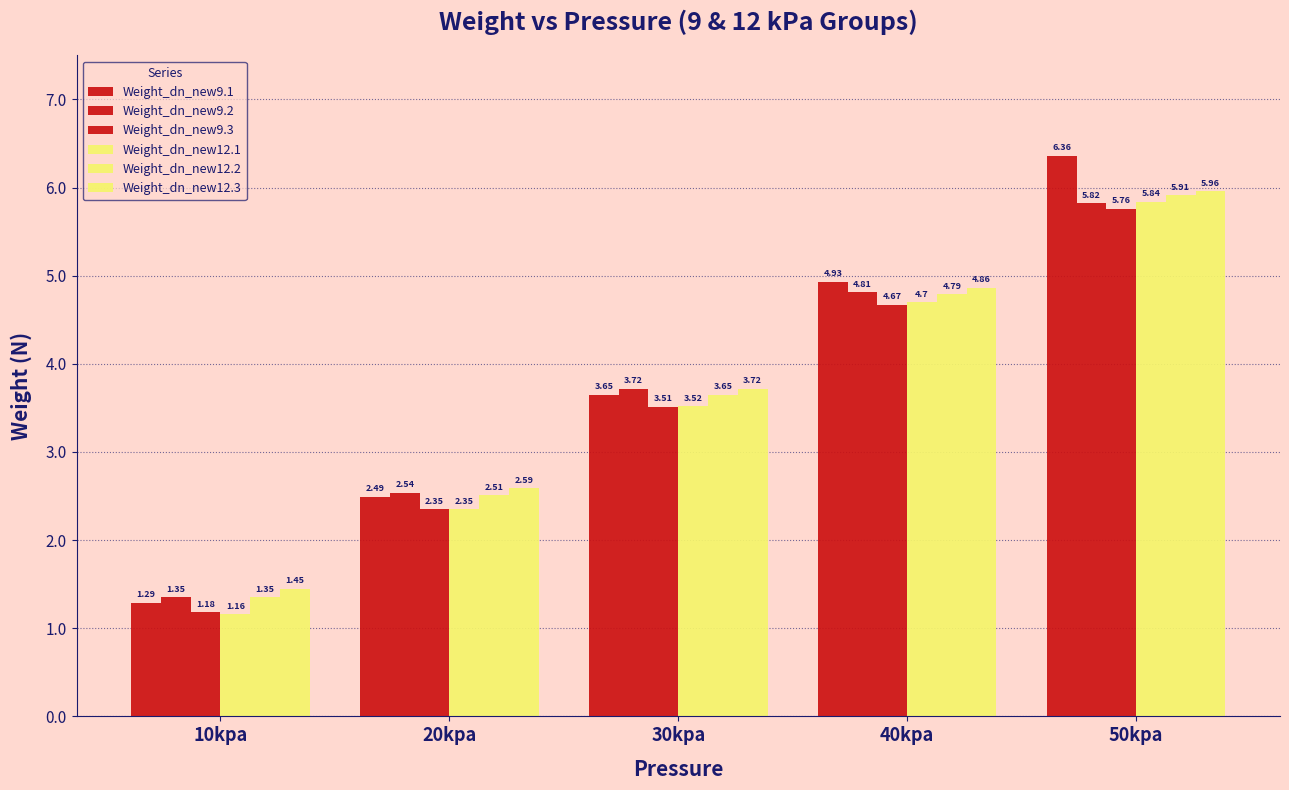

Reading left to right, extract all data points from this chart.

Weight_dn_new9.1: 1.3	2.5	3.6	4.9	6.4
Weight_dn_new9.2: 1.4	2.5	3.7	4.8	5.8
Weight_dn_new9.3: 1.2	2.4	3.5	4.7	5.8
Weight_dn_new12.1: 1.2	2.4	3.5	4.7	5.8
Weight_dn_new12.2: 1.4	2.5	3.6	4.8	5.9
Weight_dn_new12.3: 1.4	2.6	3.7	4.9	6.0